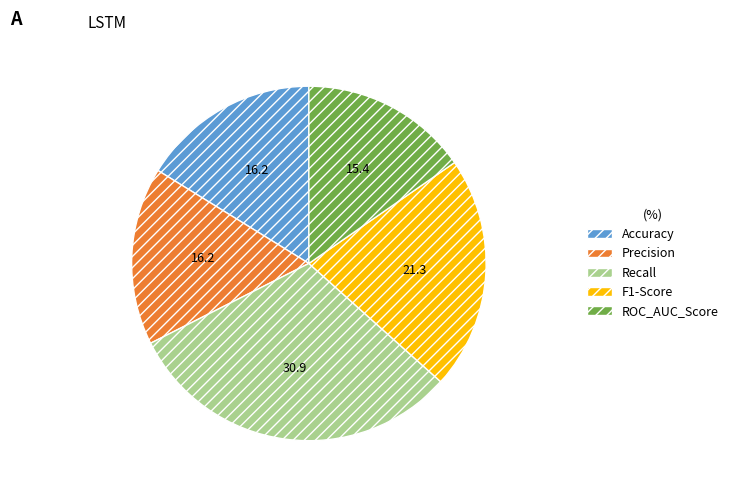

Count the number of slices in the pie.

5